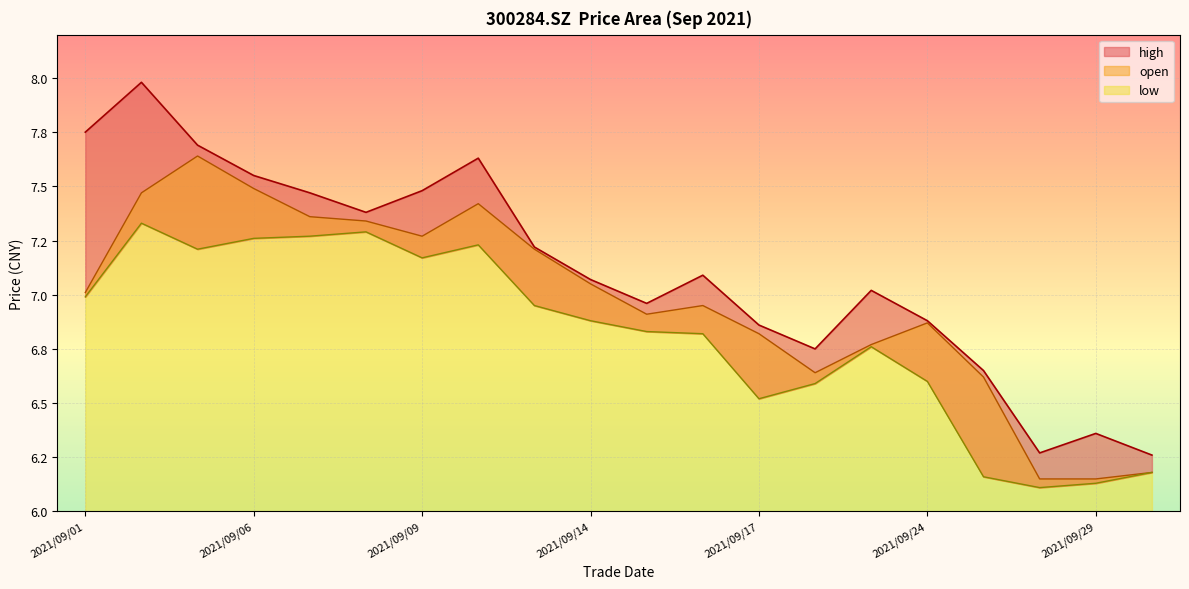

Reading left to right, transcribe all the data shown in this chart.

high: 2021/09/01=7.8	2021/09/02=8.0	2021/09/03=7.7	2021/09/06=7.5	2021/09/07=7.5	2021/09/08=7.4	2021/09/09=7.5	2021/09/10=7.6	2021/09/13=7.2	2021/09/14=7.1	2021/09/15=7.0	2021/09/16=7.1	2021/09/17=6.9	2021/09/22=6.8	2021/09/23=7.0	2021/09/24=6.9	2021/09/27=6.7	2021/09/28=6.3	2021/09/29=6.4	2021/09/30=6.3
open: 2021/09/01=7.0	2021/09/02=7.5	2021/09/03=7.6	2021/09/06=7.5	2021/09/07=7.4	2021/09/08=7.3	2021/09/09=7.3	2021/09/10=7.4	2021/09/13=7.2	2021/09/14=7.0	2021/09/15=6.9	2021/09/16=7.0	2021/09/17=6.8	2021/09/22=6.6	2021/09/23=6.8	2021/09/24=6.9	2021/09/27=6.6	2021/09/28=6.2	2021/09/29=6.2	2021/09/30=6.2
low: 2021/09/01=7.0	2021/09/02=7.3	2021/09/03=7.2	2021/09/06=7.3	2021/09/07=7.3	2021/09/08=7.3	2021/09/09=7.2	2021/09/10=7.2	2021/09/13=7.0	2021/09/14=6.9	2021/09/15=6.8	2021/09/16=6.8	2021/09/17=6.5	2021/09/22=6.6	2021/09/23=6.8	2021/09/24=6.6	2021/09/27=6.2	2021/09/28=6.1	2021/09/29=6.1	2021/09/30=6.2